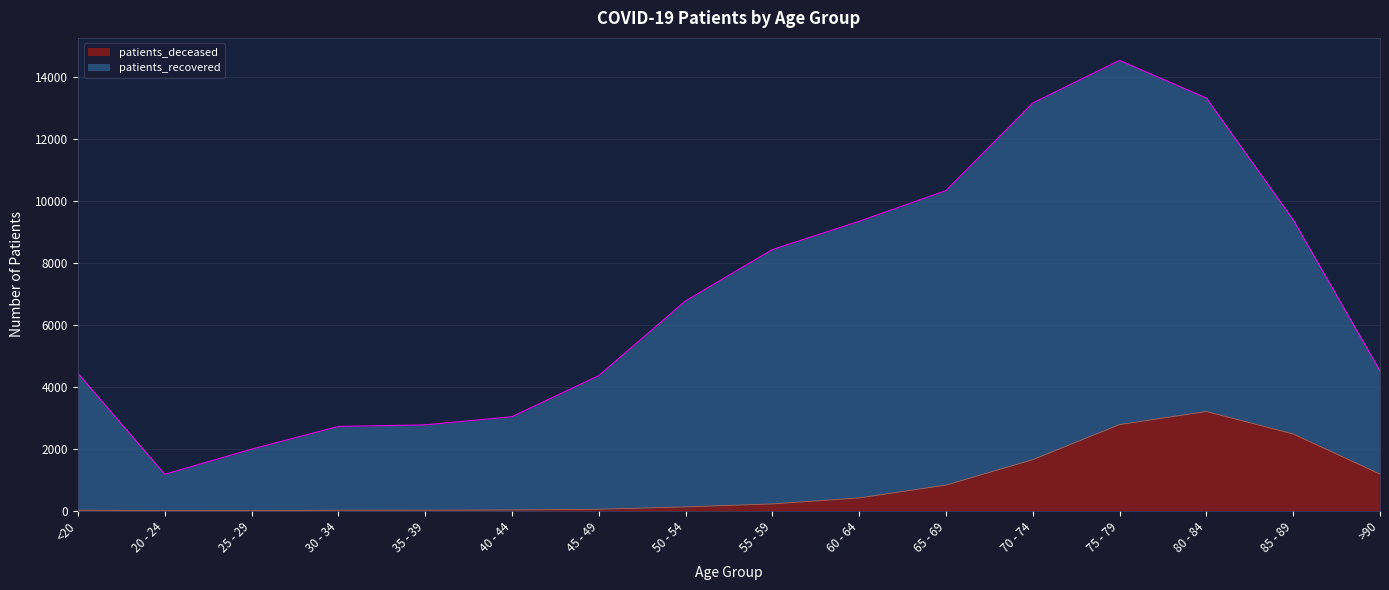

At which category is the sum across all series the highest?

75 - 79